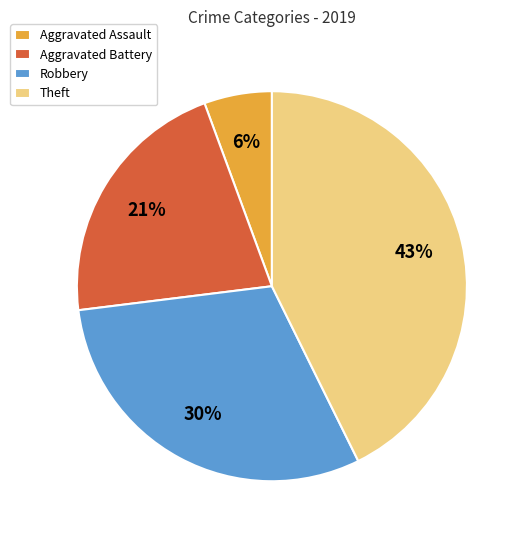

To the nearest percent, what portion does Aggravated Assault represent?

6%